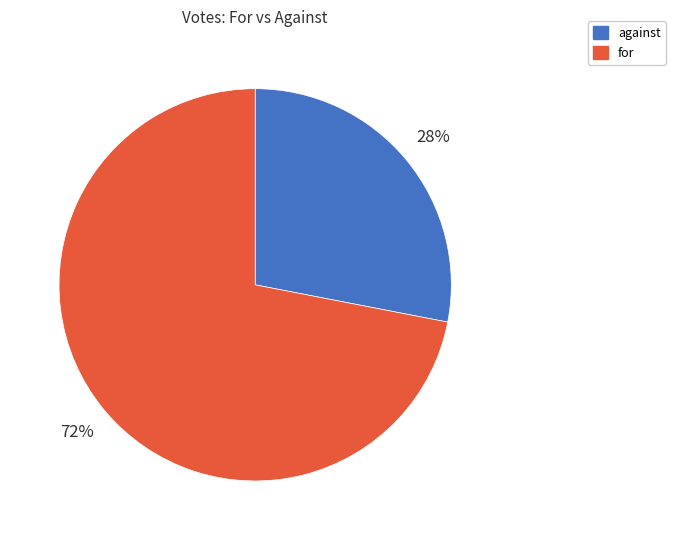

Rank the categories by value from highest to lowest.

for, against